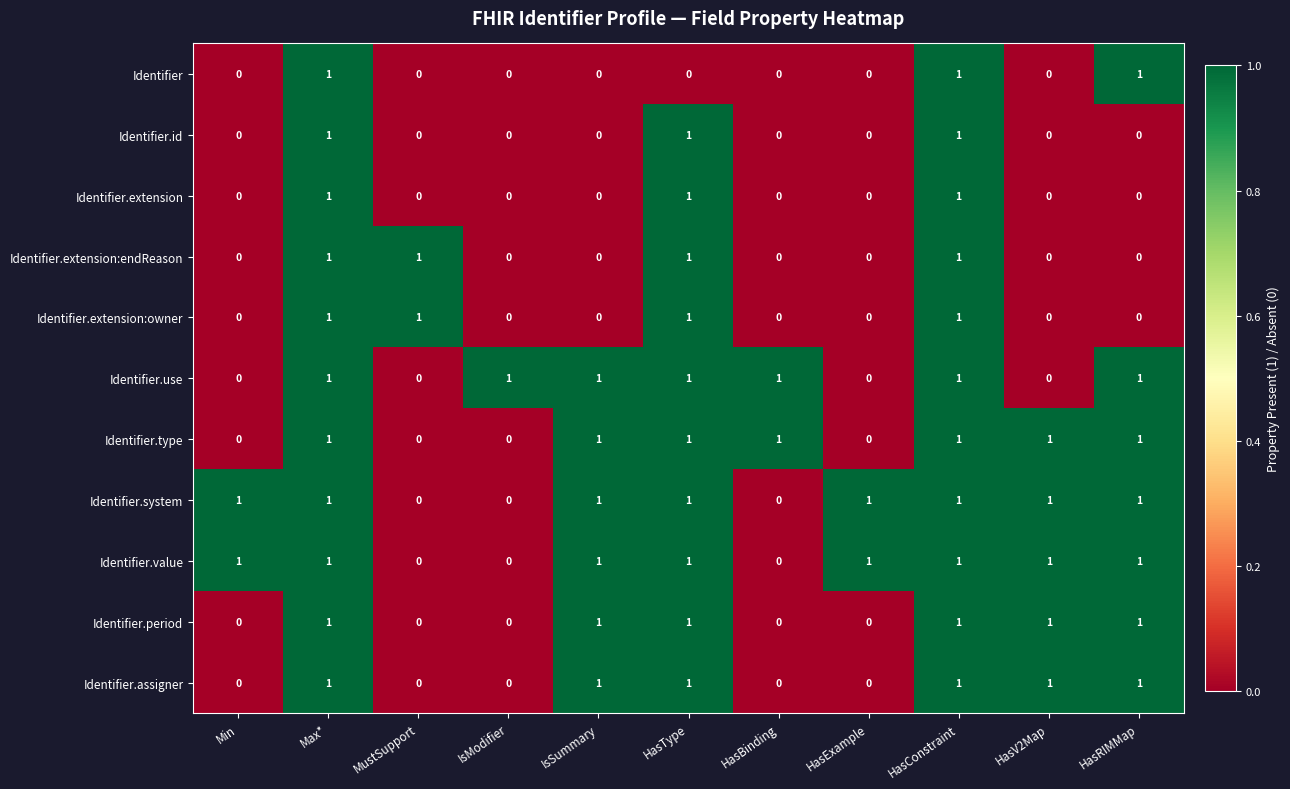

At how many categories does at least one series exceed 0?

11